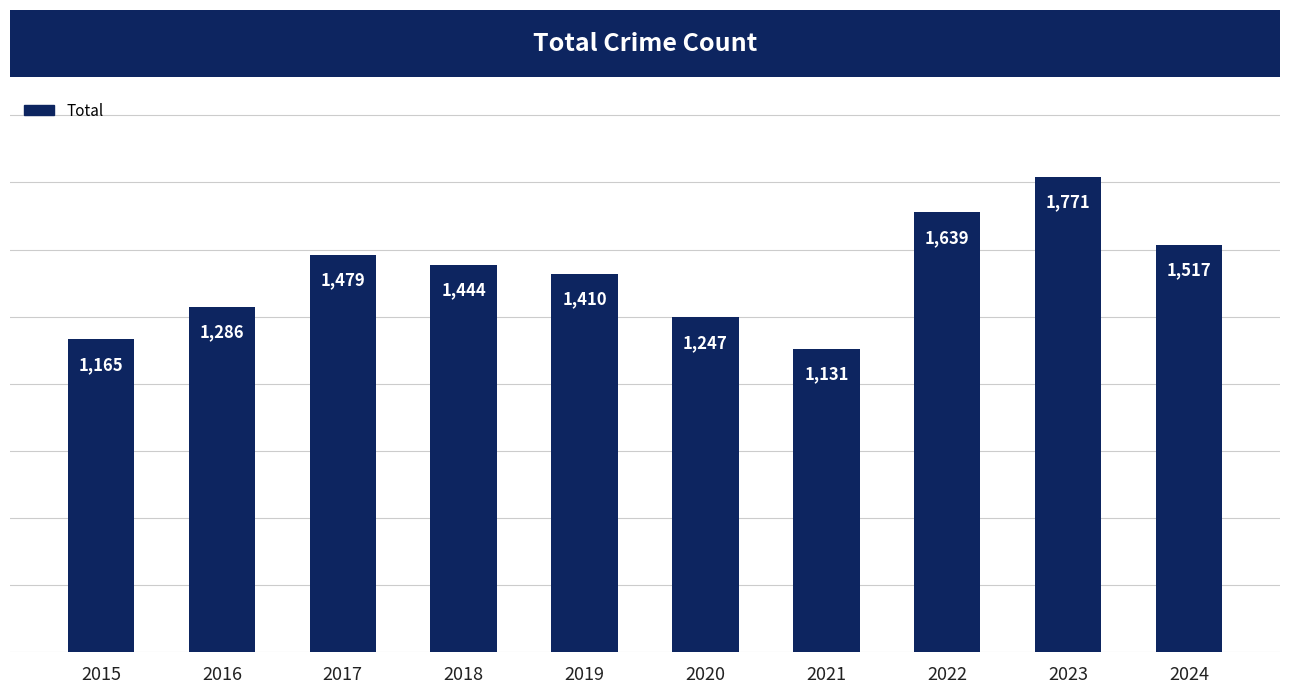

Does the chart contain any negative values?

No